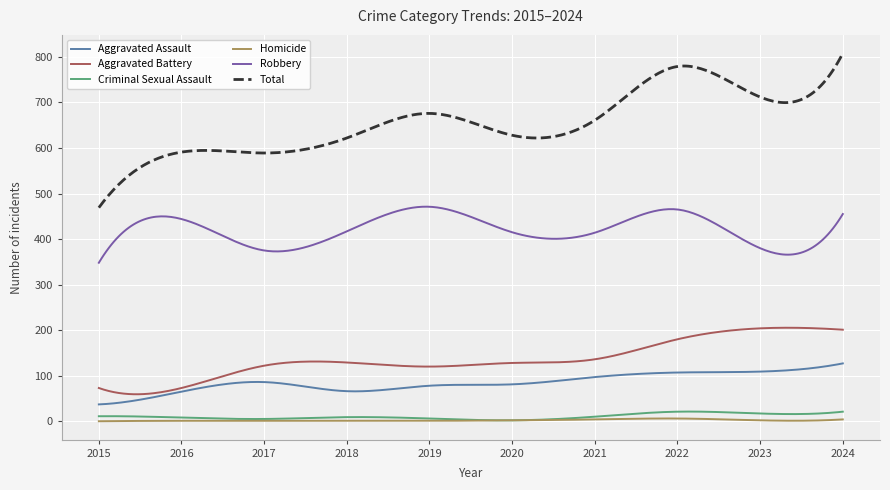

True or false: Homicide and Aggravated Battery intersect in this chart.

False